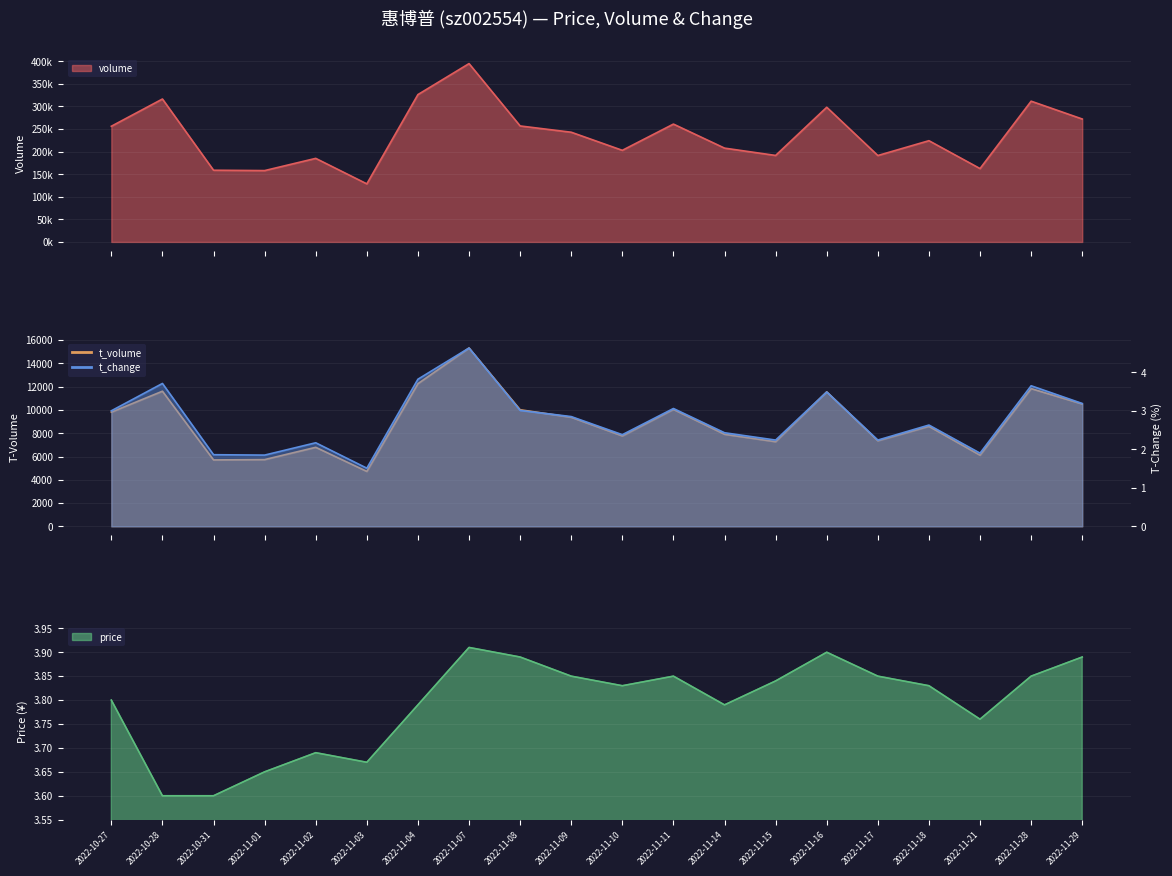

True or false: volume has a value of 236269.3 at 2022-11-21.

False